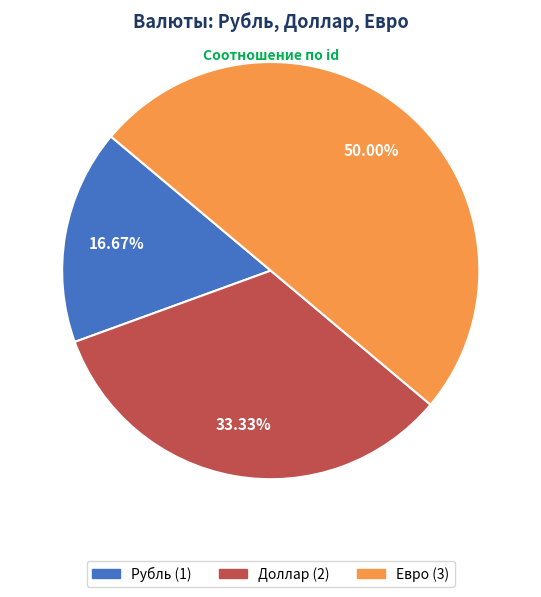

To the nearest percent, what portion does Доллар represent?

33%